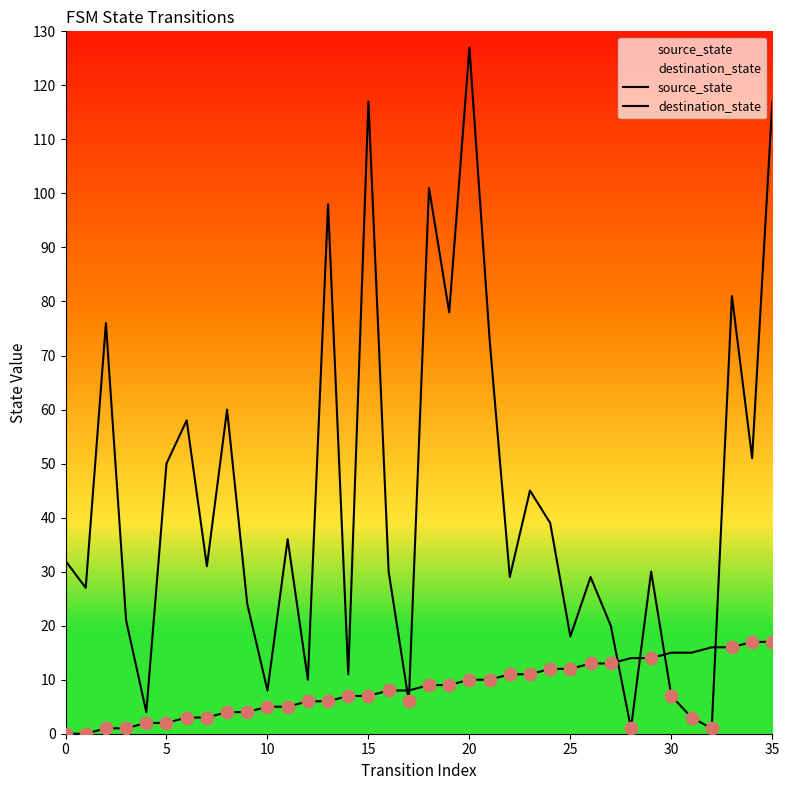

Which series contains the lowest Y value?

source_state